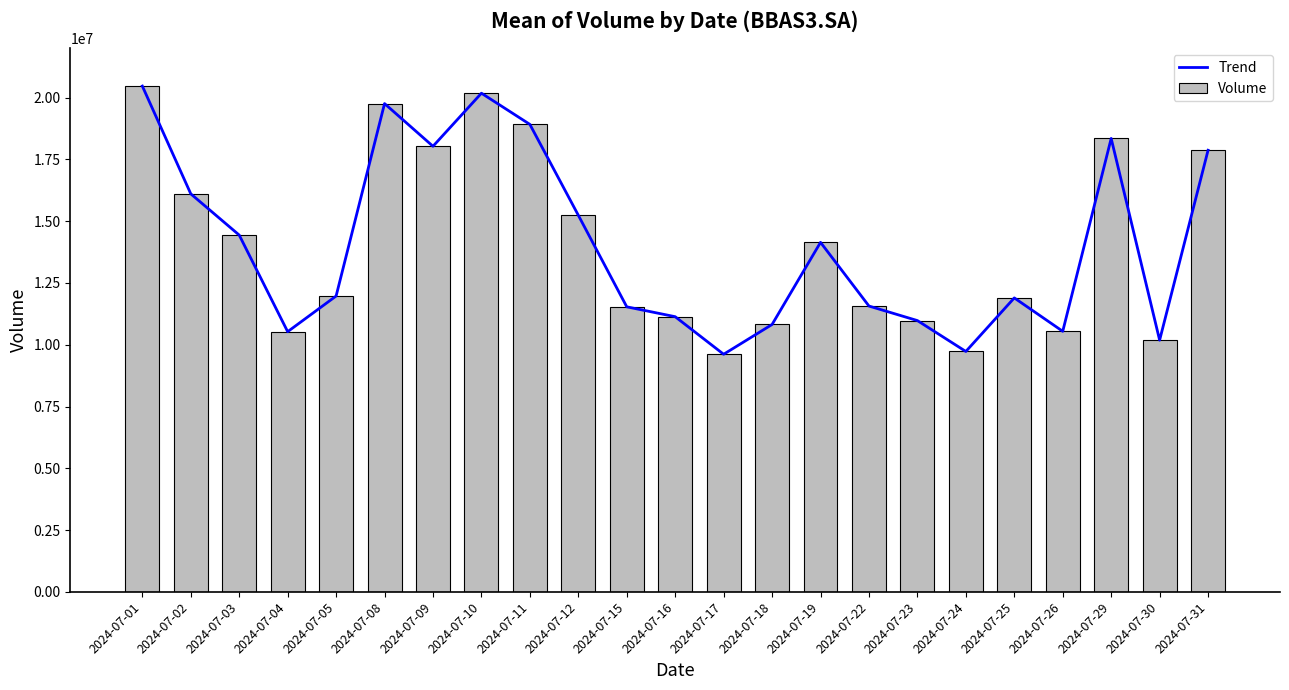

Is it true that Trend equals 21823825 at 2024-07-03?

False